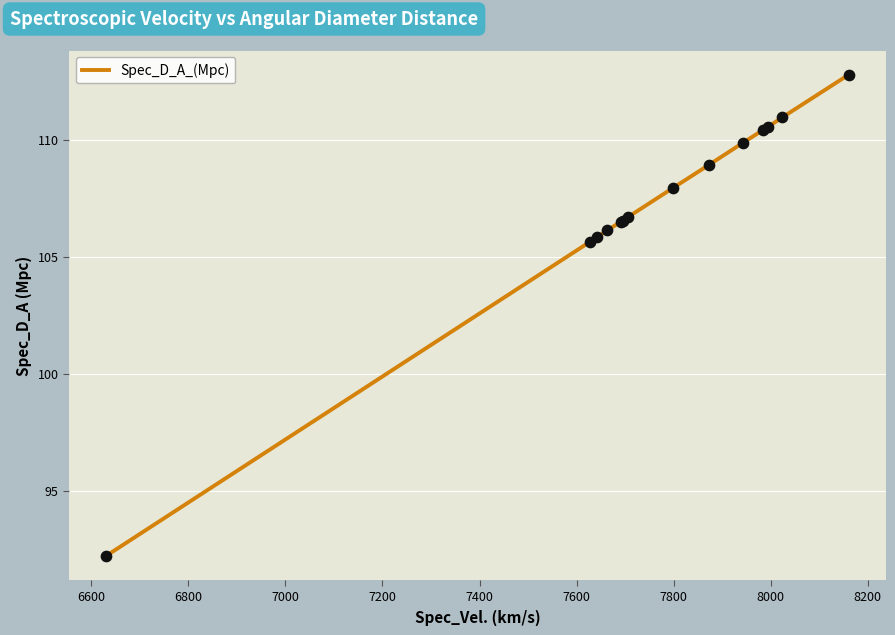

What is the greatest value displayed?

112.8